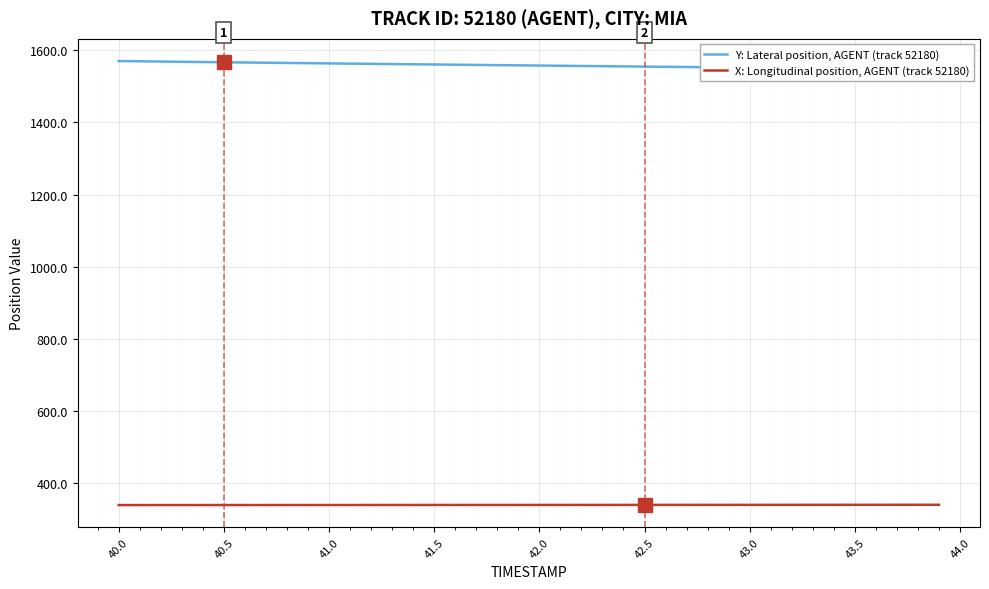

What is the value of the Y: Lateral position, AGENT (track 52180) point at the 35th from the left?

1549.6